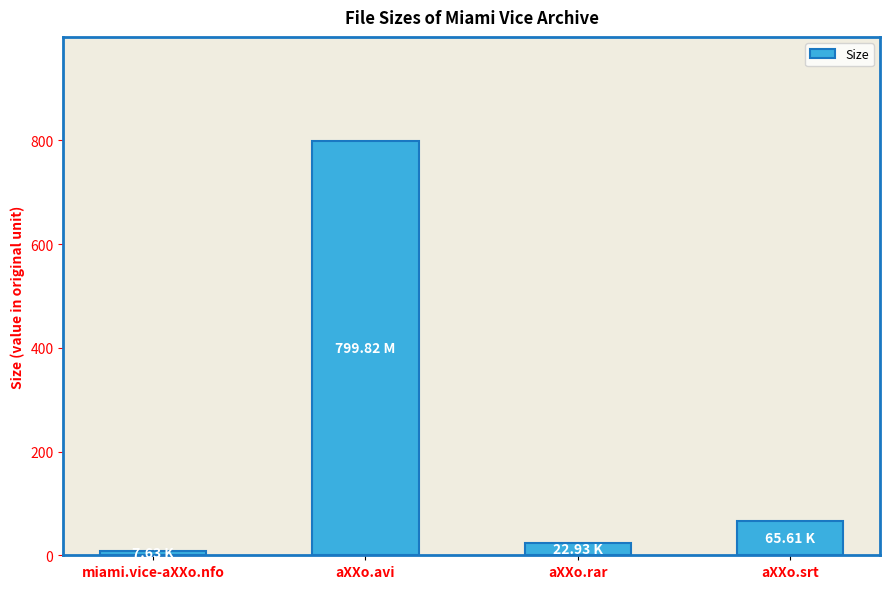

Reading left to right, what are all the values shown in this chart?

7.6	799.8	22.9	65.6